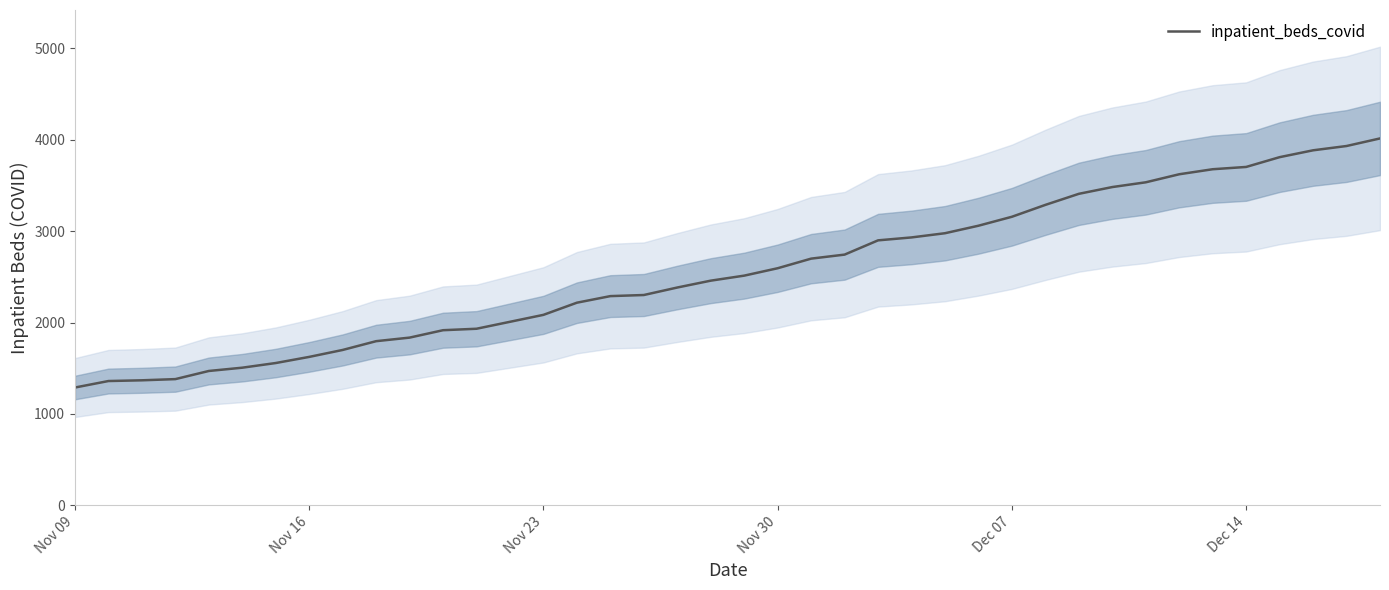

Where does the data first go above 2513?

Nov 30